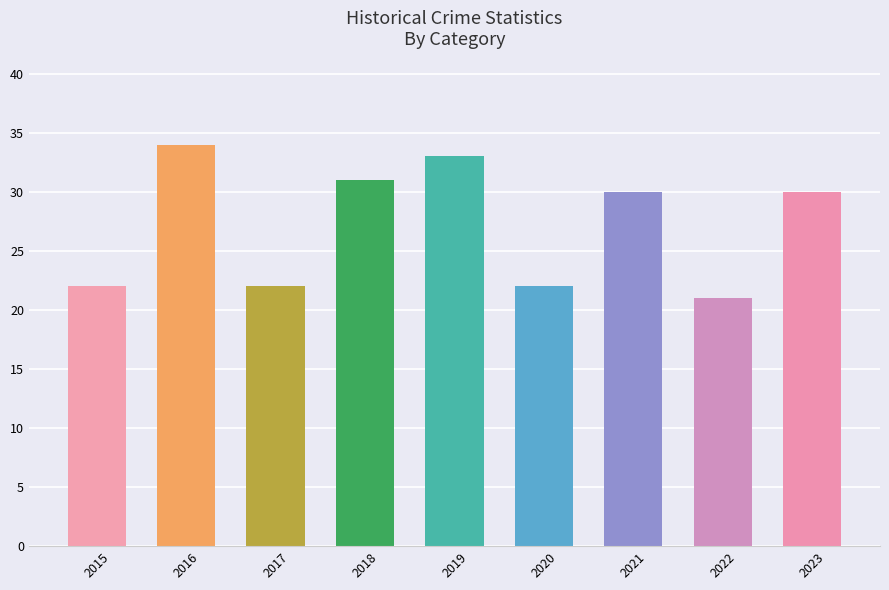

How many bars are there in total?

9